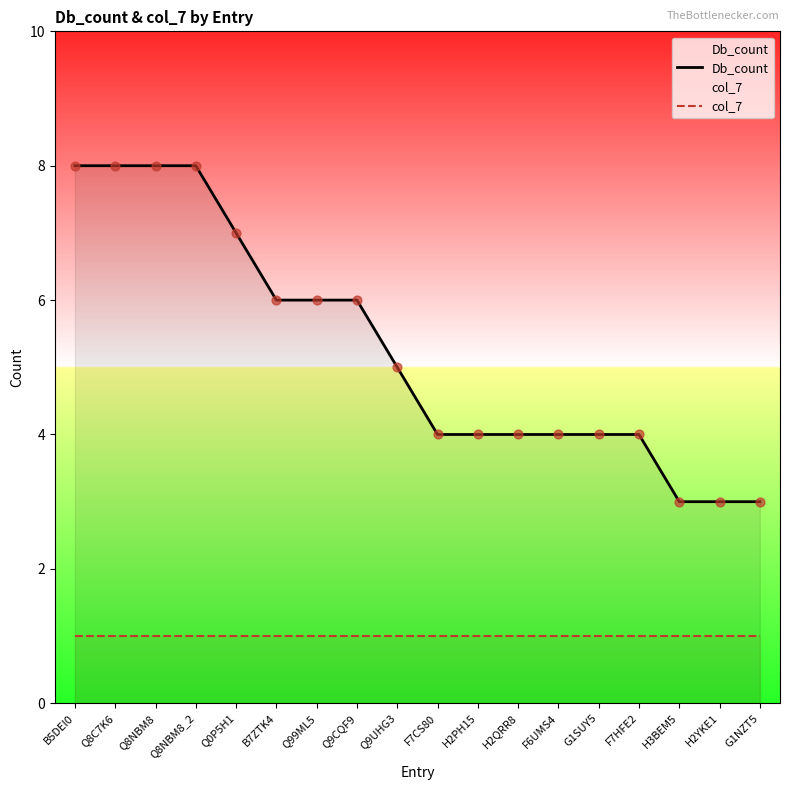

Which series reaches the maximum Y coordinate?

Db_count